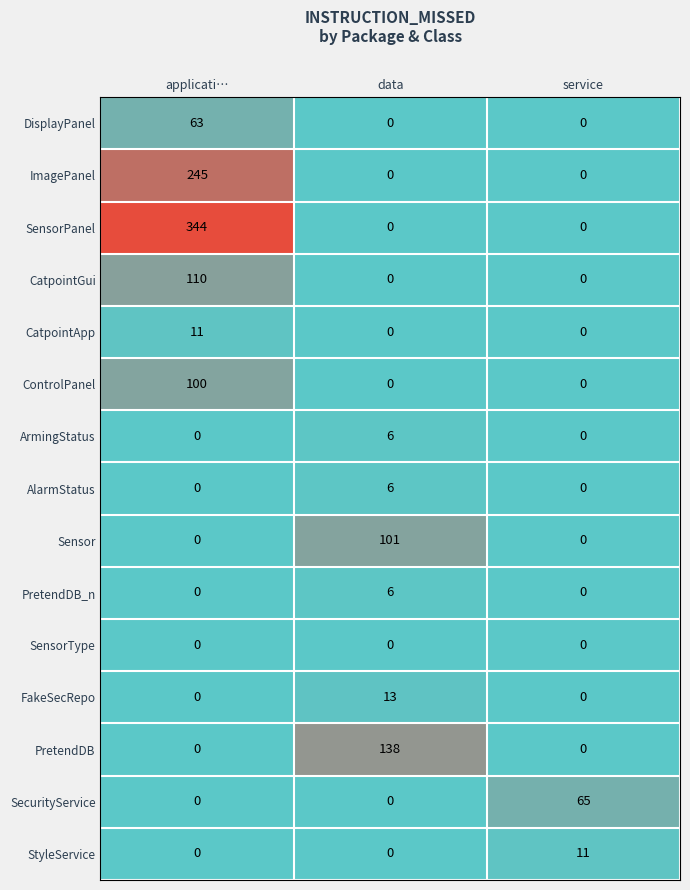

Which label corresponds to the largest value in the chart?

applicati…